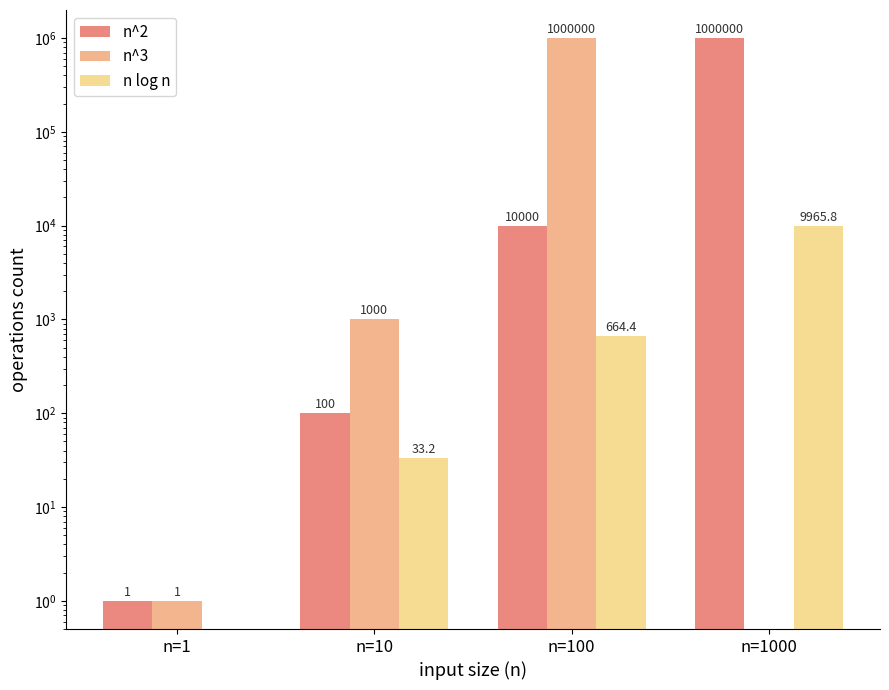

List the labels in order of n^3 value, largest first.

n=100, n=10, n=1, n=1000